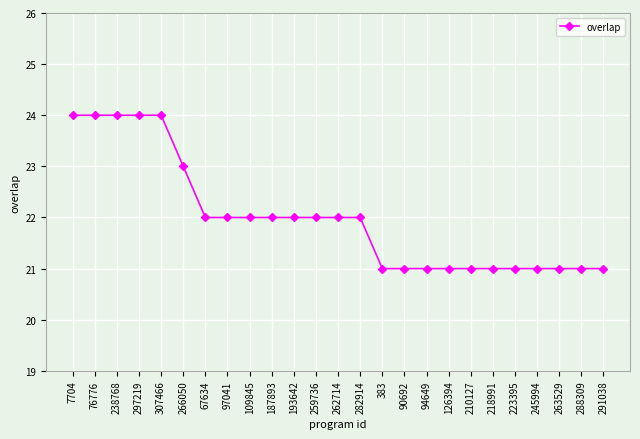

What position from the right is 90692?

10